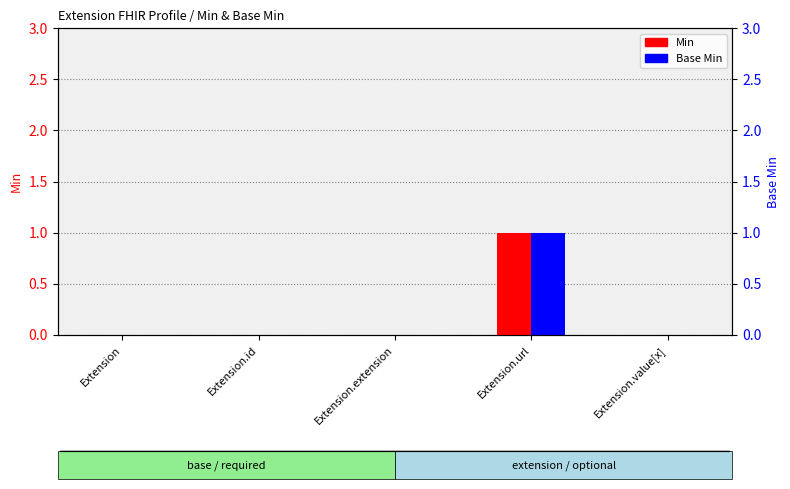

Which series has the largest total across all categories?

Min